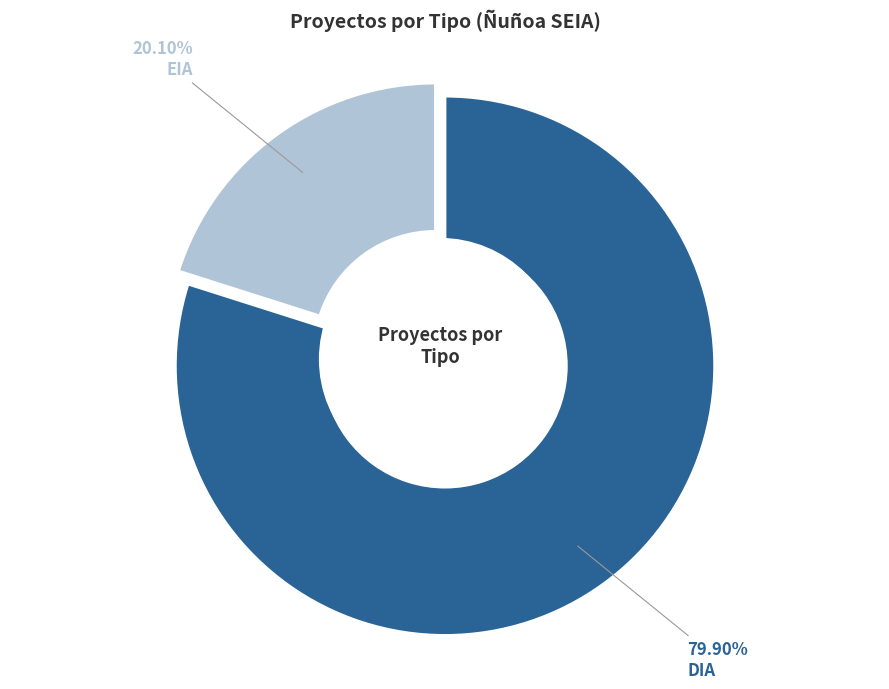

To the nearest percent, what is the average slice percentage?

50%